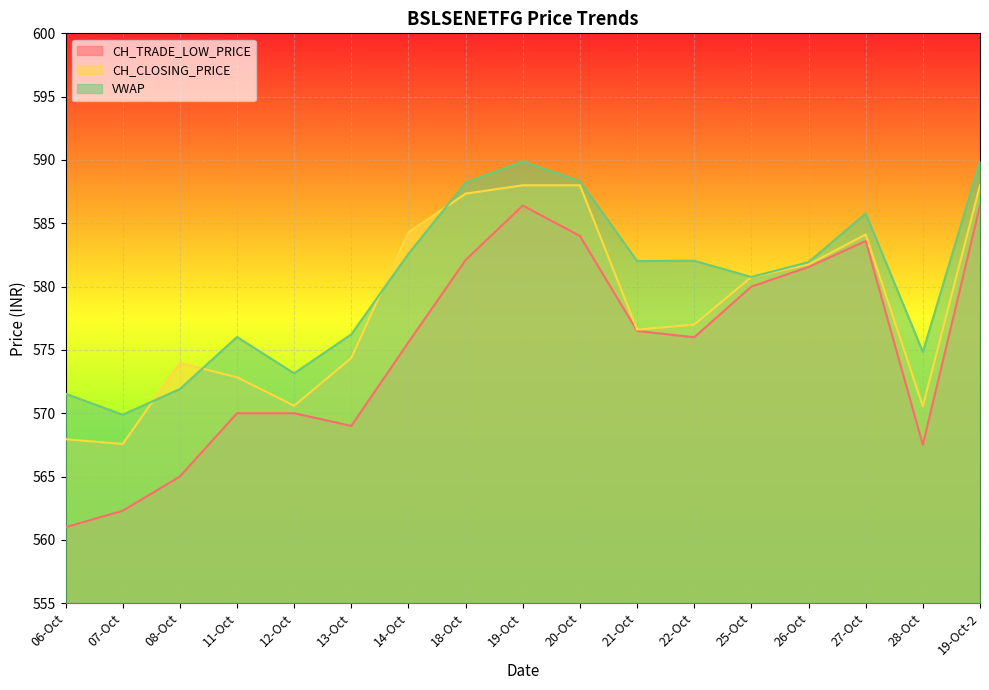

How many interior local valleys does the CH_TRADE_LOW_PRICE series have?

3